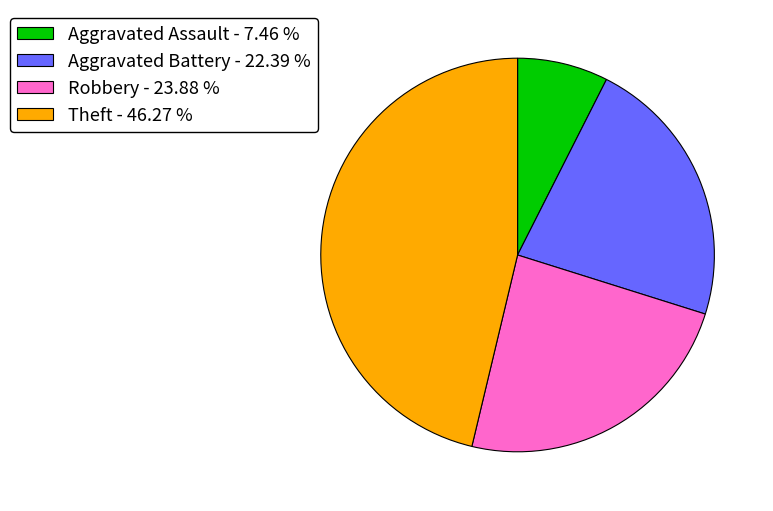

Which slice is the smallest?

Aggravated Assault